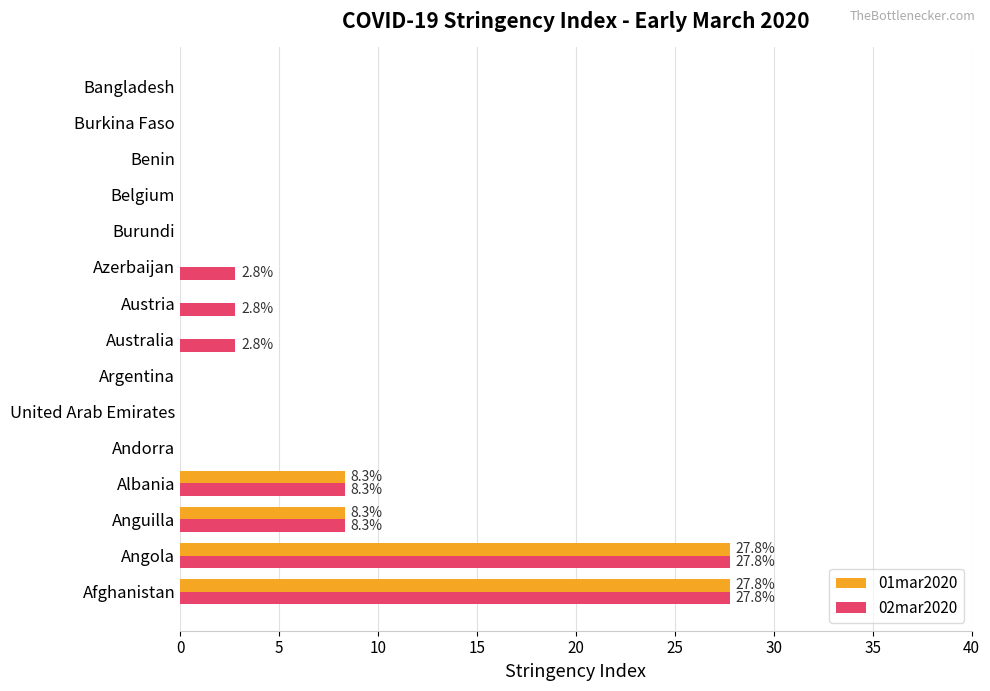

How many data points does each series have?

15